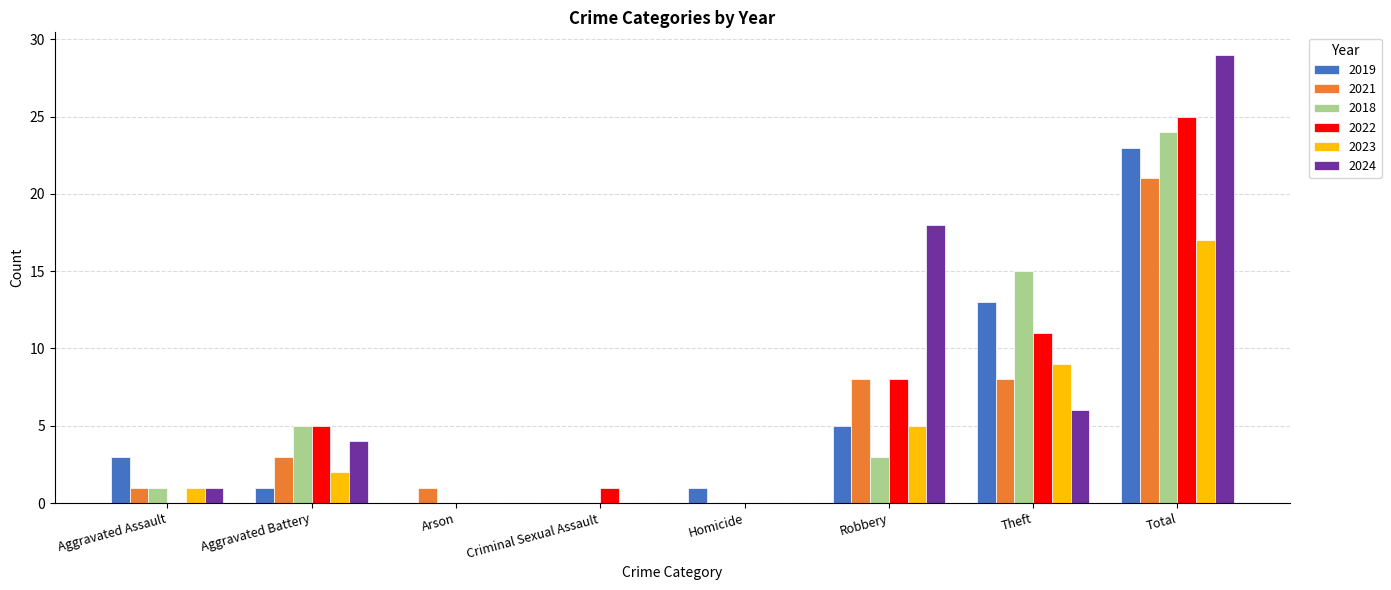

What are all the series names shown in the legend?

2019, 2021, 2018, 2022, 2023, 2024